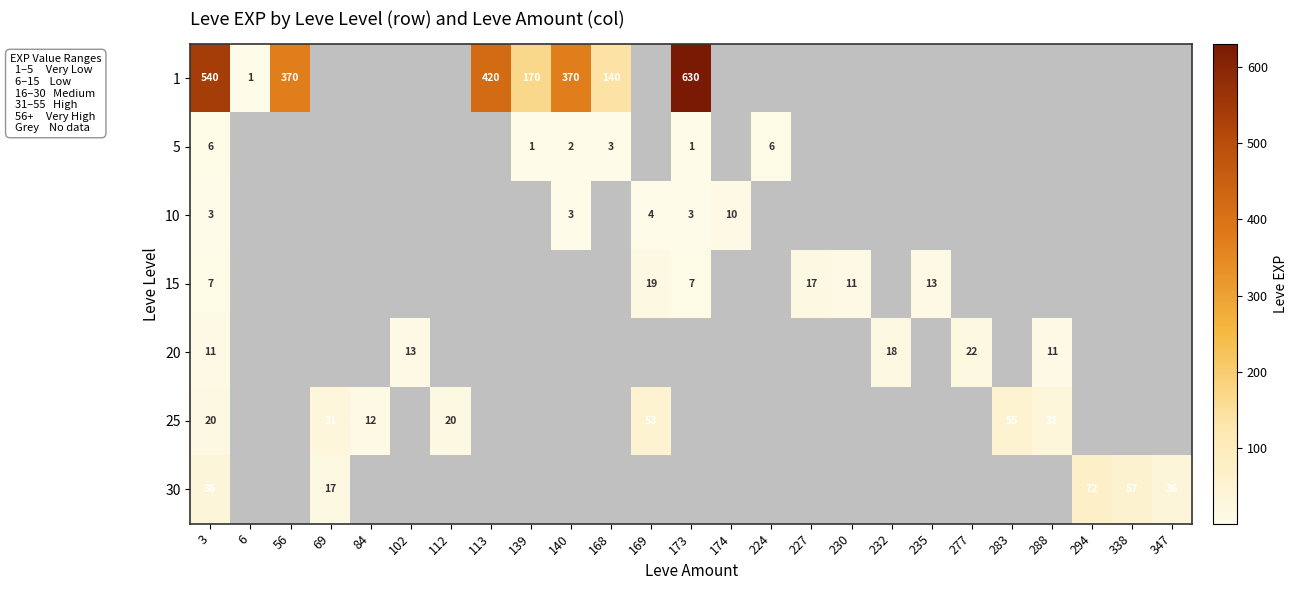

True or false: 5 has a value of 8.7 at 224.

False